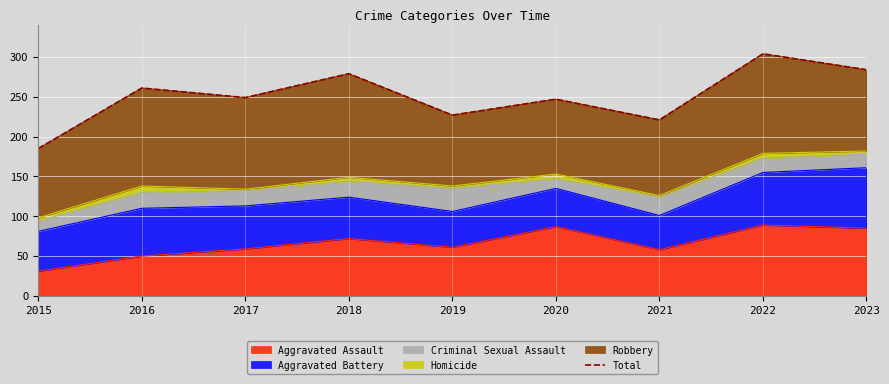

What is the average value?

251